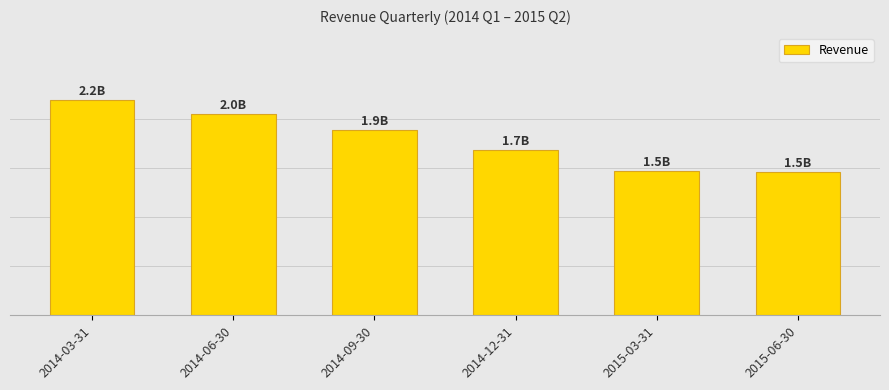

What is the sum of all values?

10735000000